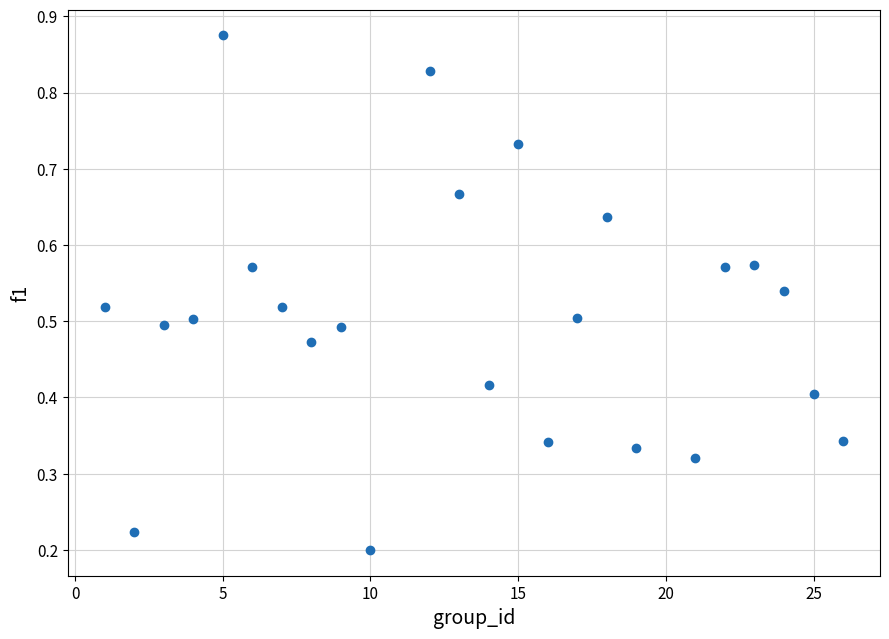

What is the range of X values (max minus min)?

25.0